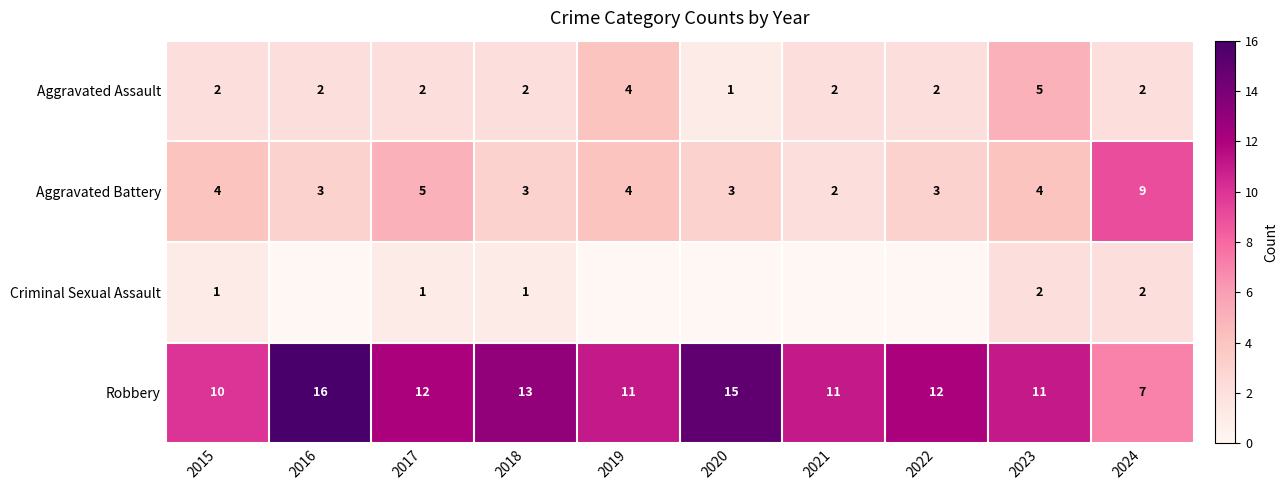

At which category does the chart reach its minimum across all series?

2016